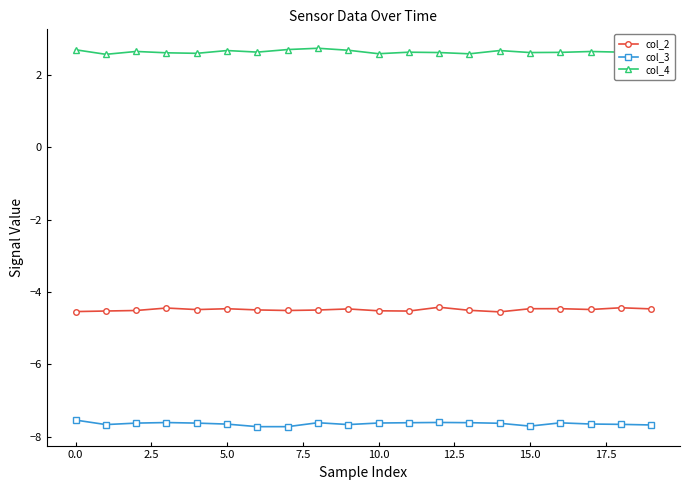

Rank the series by their average value, from lowest to highest.

col_3, col_2, col_4